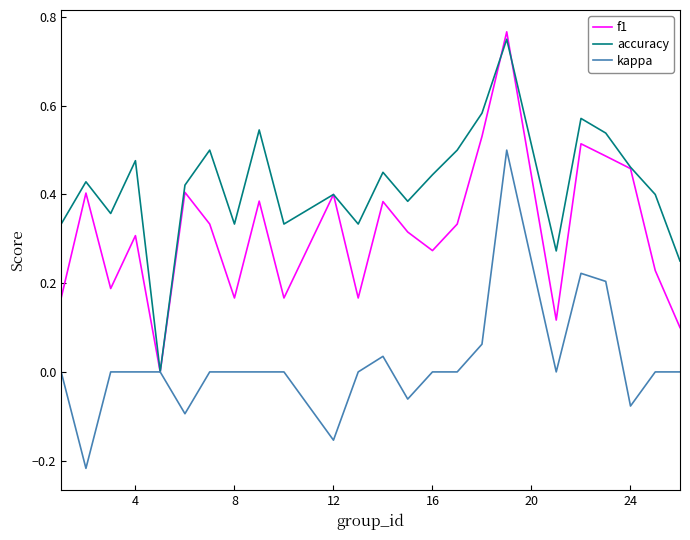

Which series has the largest total across all categories?

accuracy